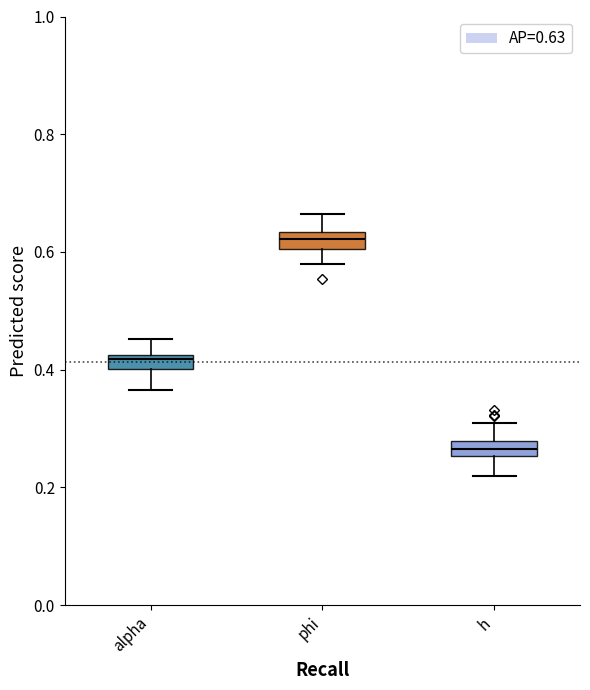

Which box has the lowest median line?

h